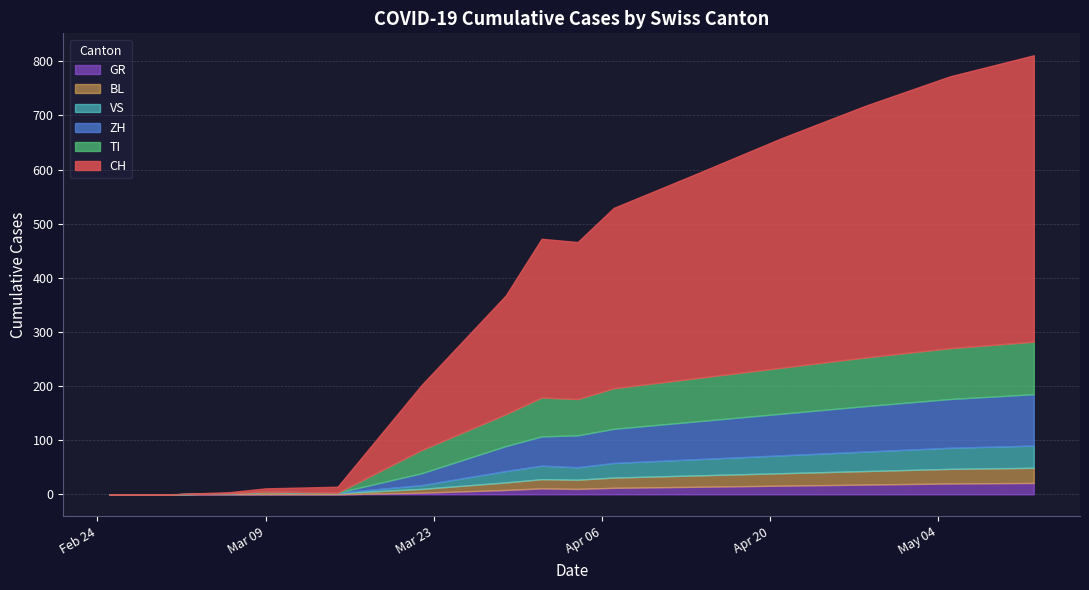

True or false: CH has a value of 16 at 2020-03-15.

False